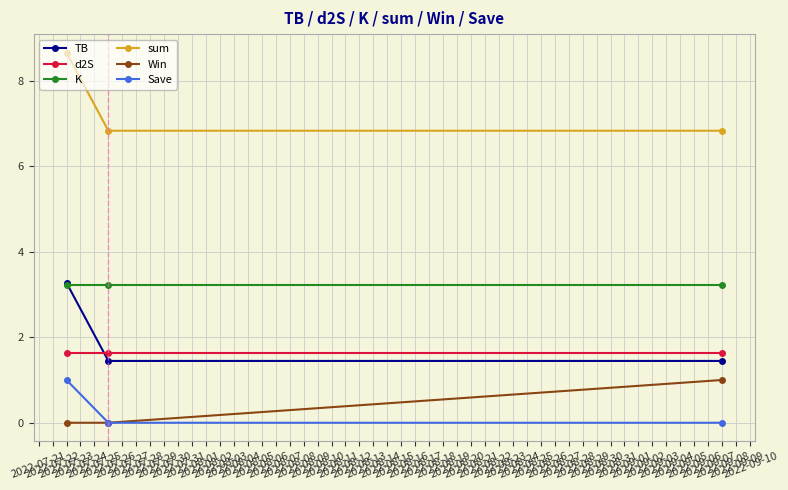

Which series has the largest total across all categories?

sum